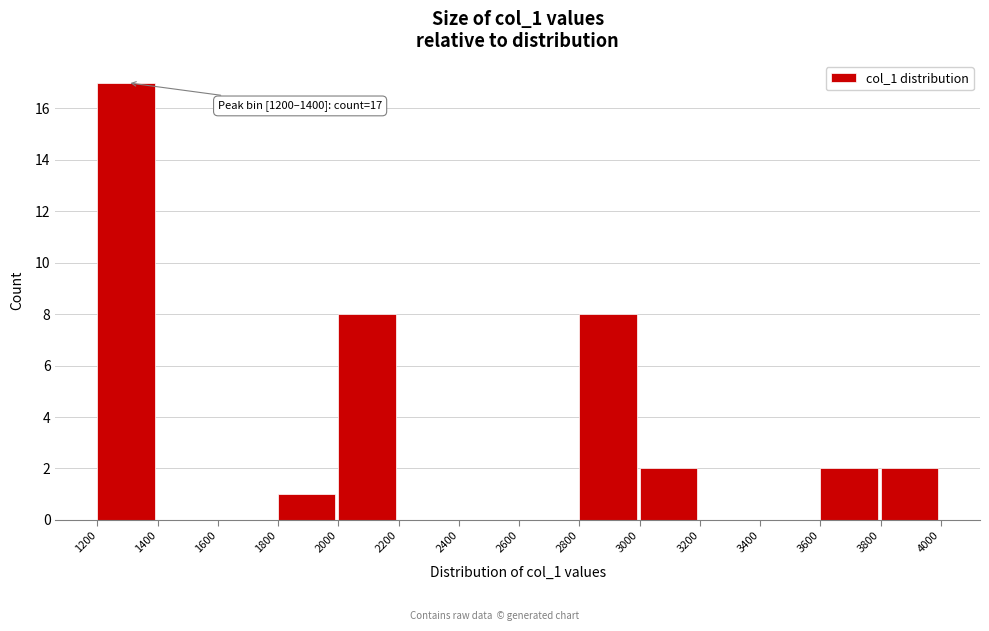

Which range on the x-axis has the tallest bar?

1200 to 1400